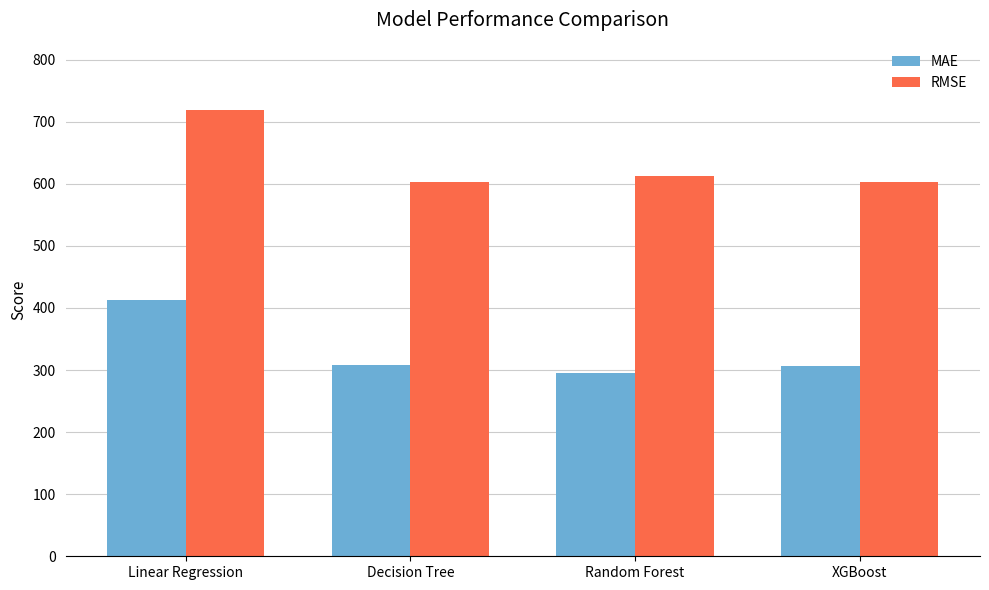

Between Linear Regression and Decision Tree, which series saw the biggest shift?

RMSE